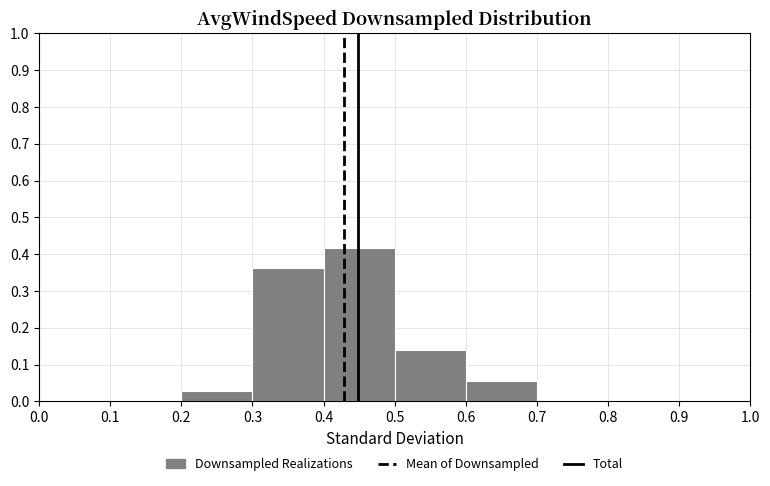

Reading left to right, list every bar in this chart as the range it spans on the x-axis followed by its height. The values are not printed on the chart, so give them approximately, as read against the axis.

0.0 to 0.1: 0
0.1 to 0.2: 0
0.2 to 0.3: 0.03
0.3 to 0.4: 0.36
0.4 to 0.5: 0.42
0.5 to 0.6: 0.14
0.6 to 0.7: 0.06
0.7 to 0.8: 0
0.8 to 0.9: 0
0.9 to 1.0: 0